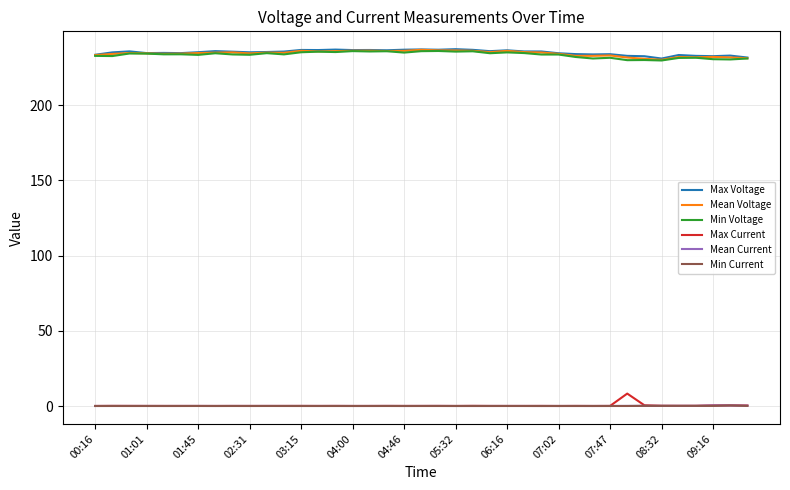

True or false: Min Current and Min Voltage intersect in this chart.

False